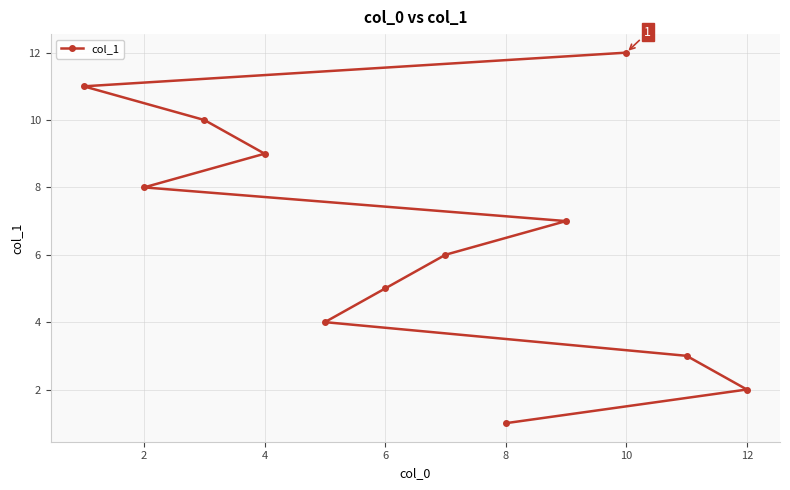

True or false: the data has more than 1 interior local peaks.

False